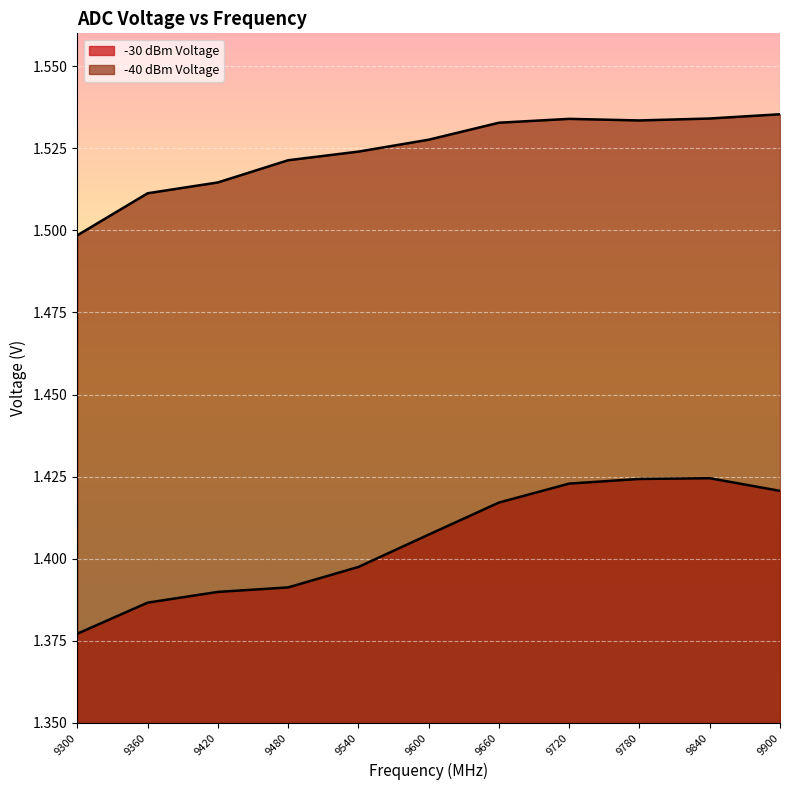

The value of -30 dBm Voltage at 9660 is 1.4. True or false?

True